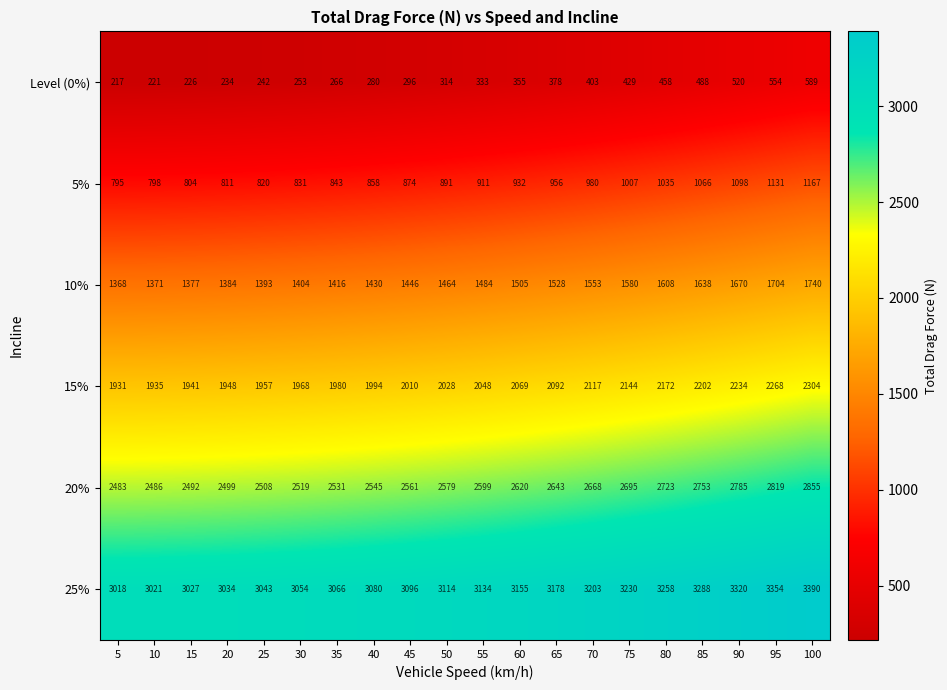

The 25% series shows 3288 at 85. True or false?

True